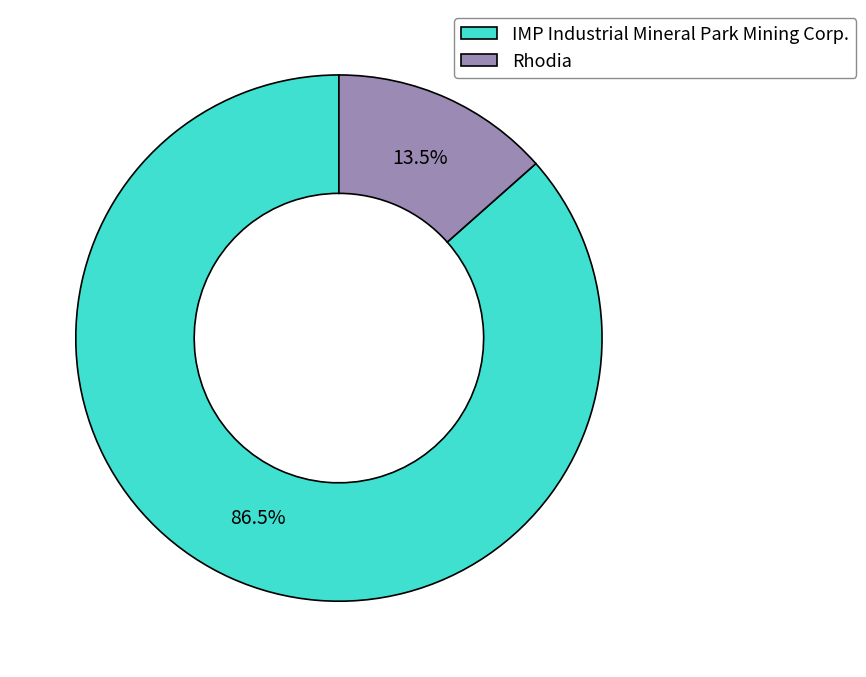

Does Rhodia represent more than half of the total?

No